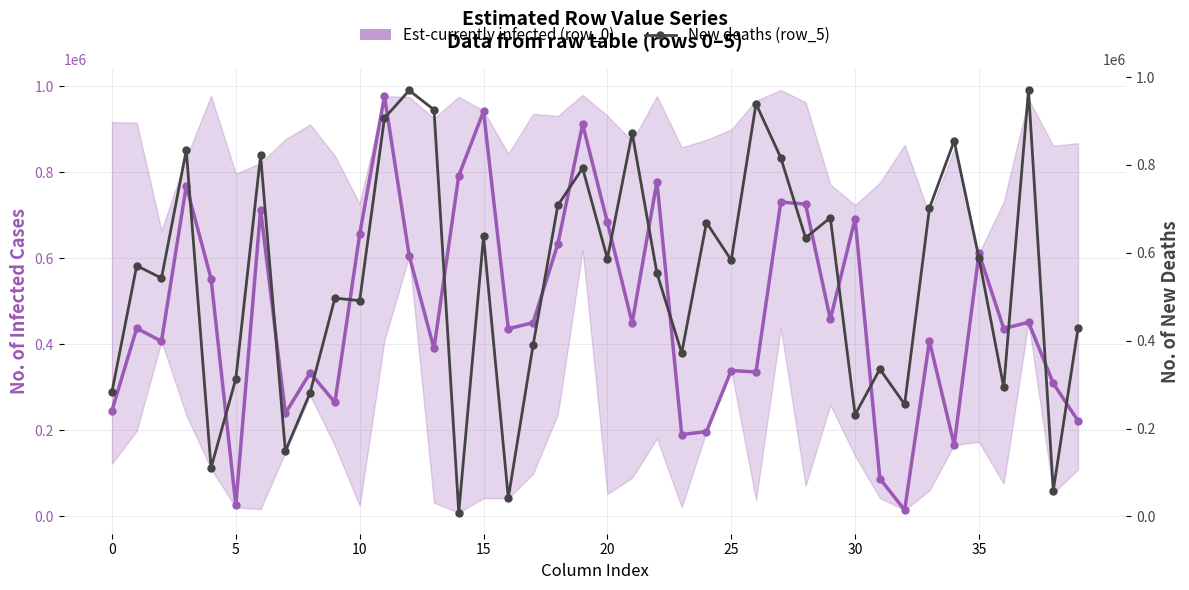

Which series has the largest total across all categories?

New deaths (row_5)